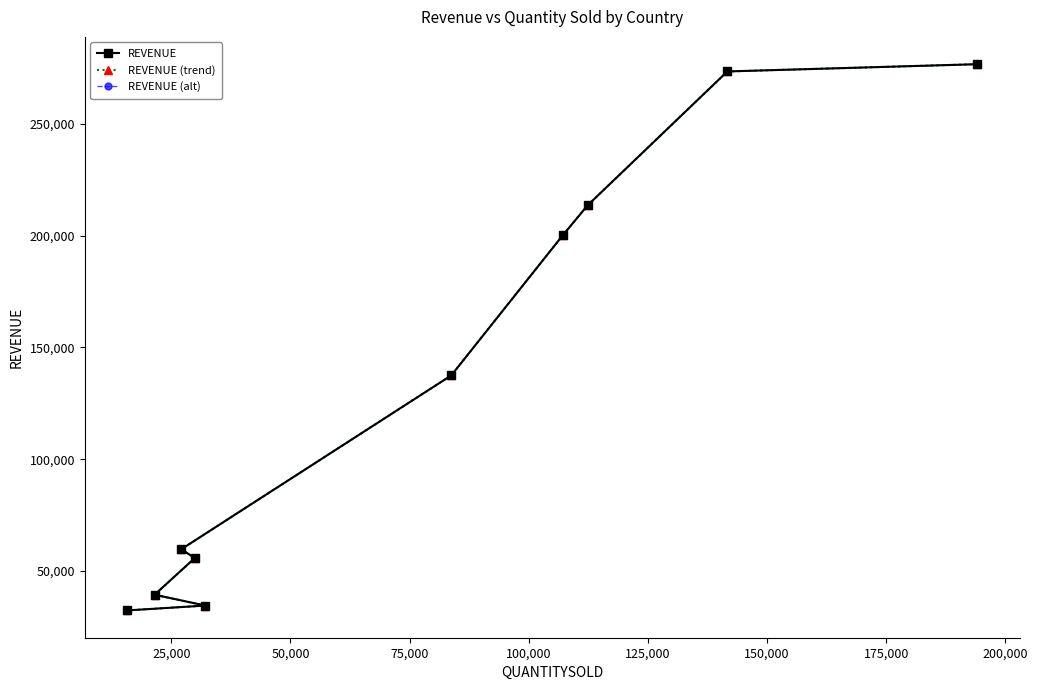

True or false: REVENUE (trend) has more than 1 points higher than both neighbors.

False